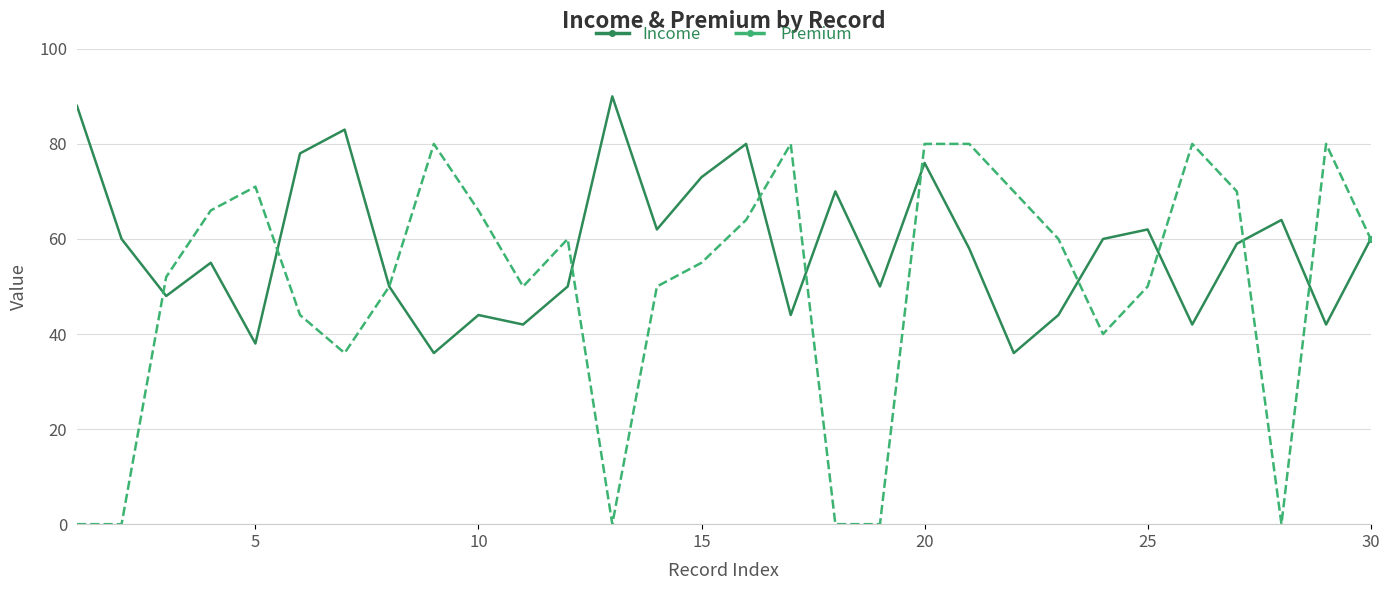

How many distinct data groups are displayed?

2